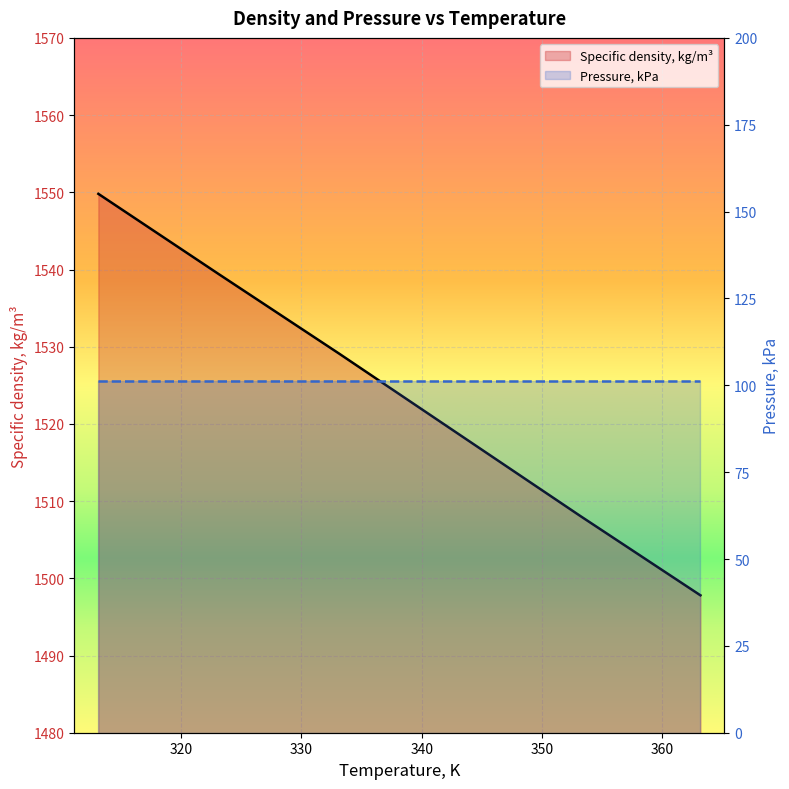

Reading left to right, what are all the values shown in this chart?

Specific density, kg/m³: 1549.8	1539.4	1529.1	1518.6	1508.1	1497.8
Pressure, kPa: 101.3	101.3	101.3	101.3	101.3	101.3